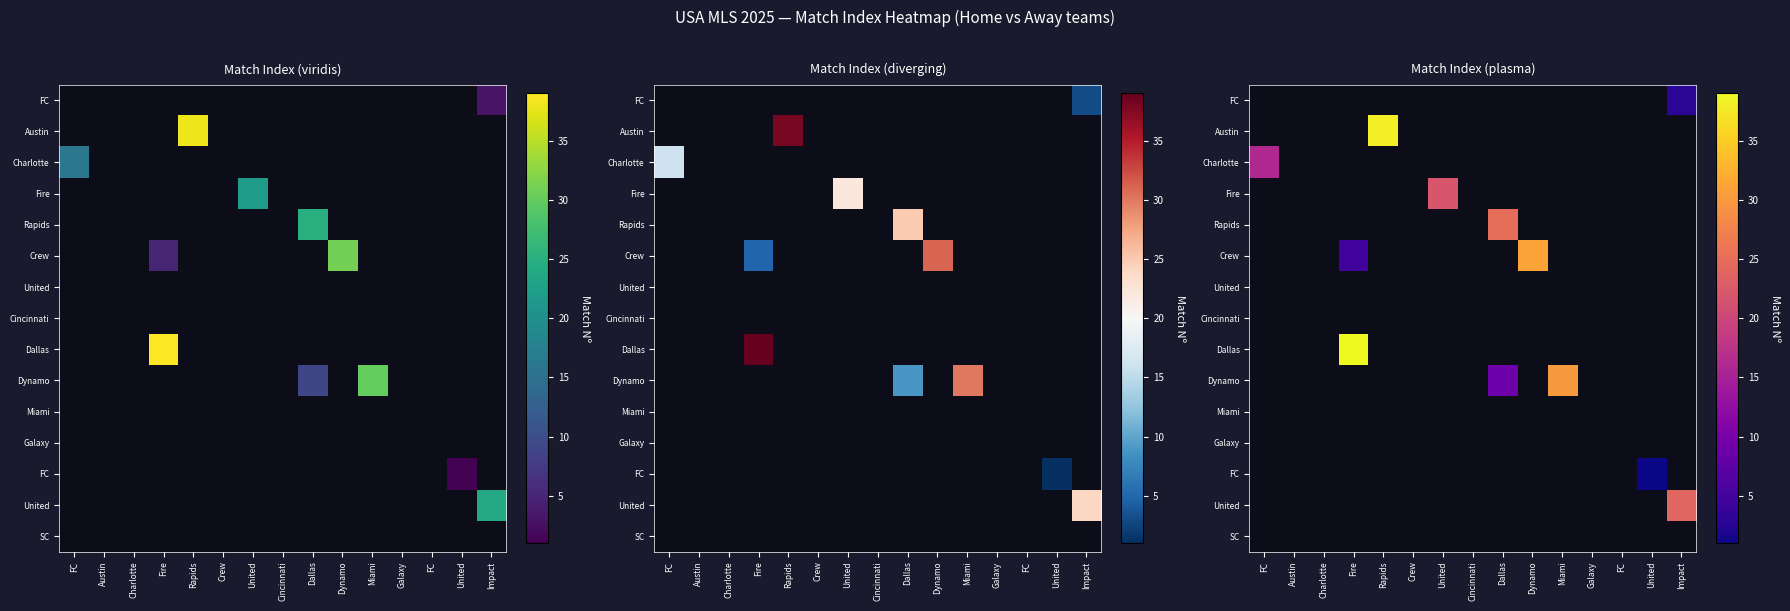

What is the greatest value displayed?

39.0